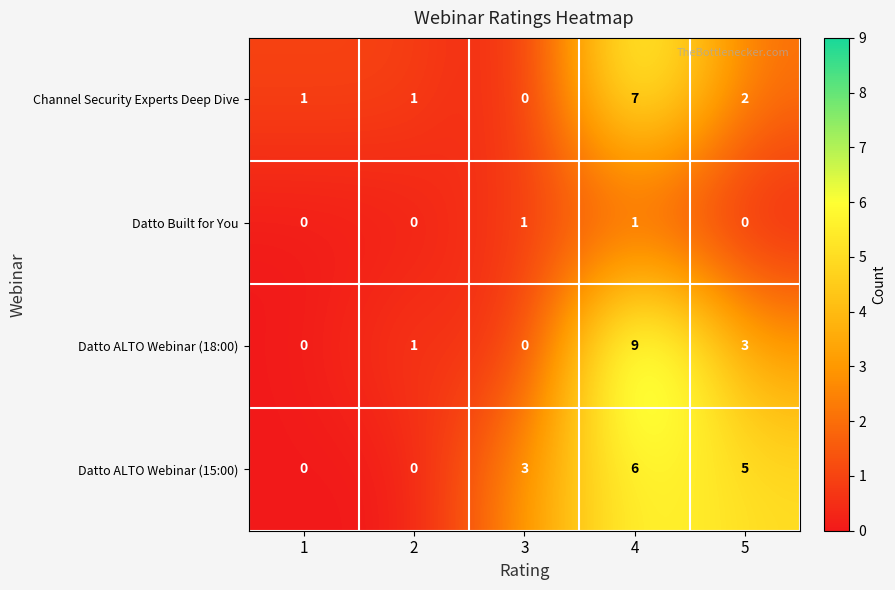

What is the greatest value displayed?

9